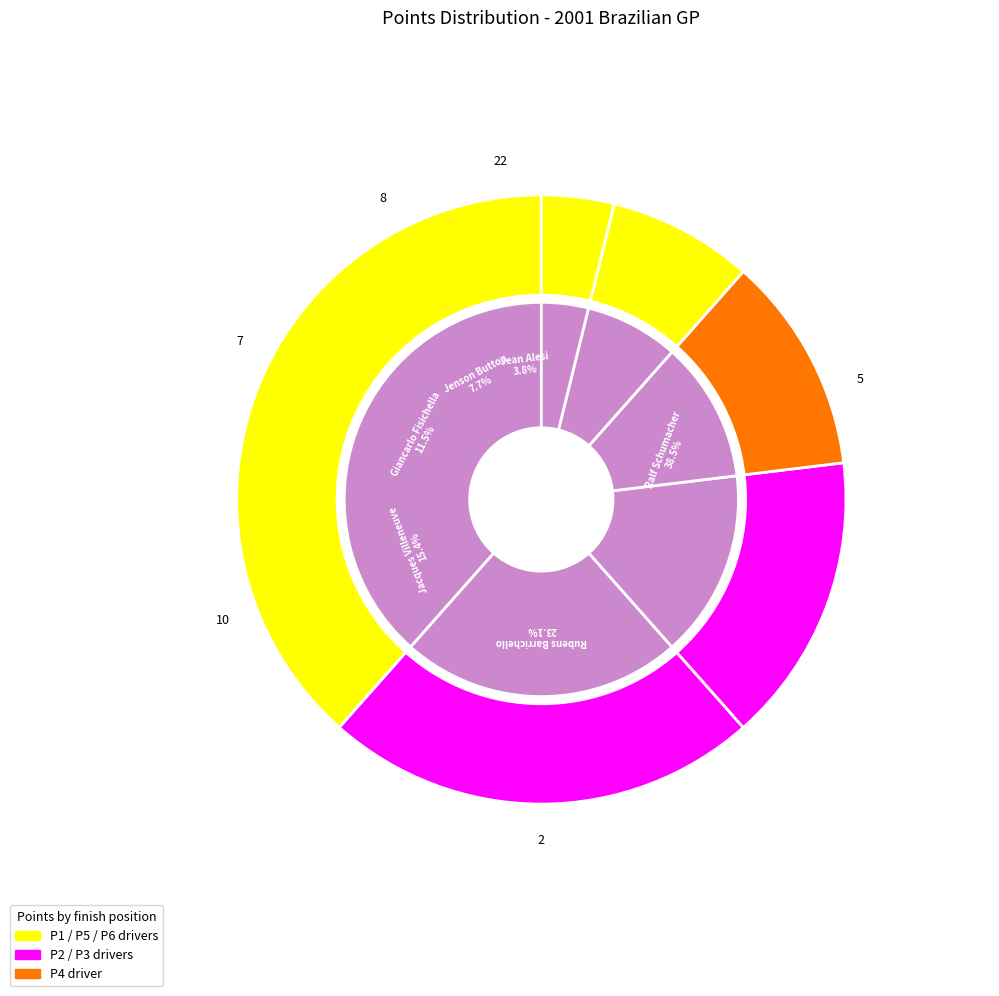

Count the number of slices in the pie.

6